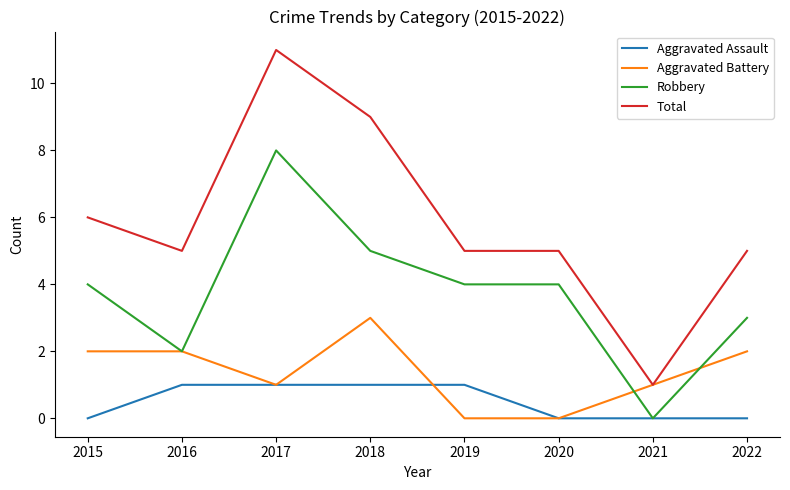

What is the highest value of the Robbery series?

8